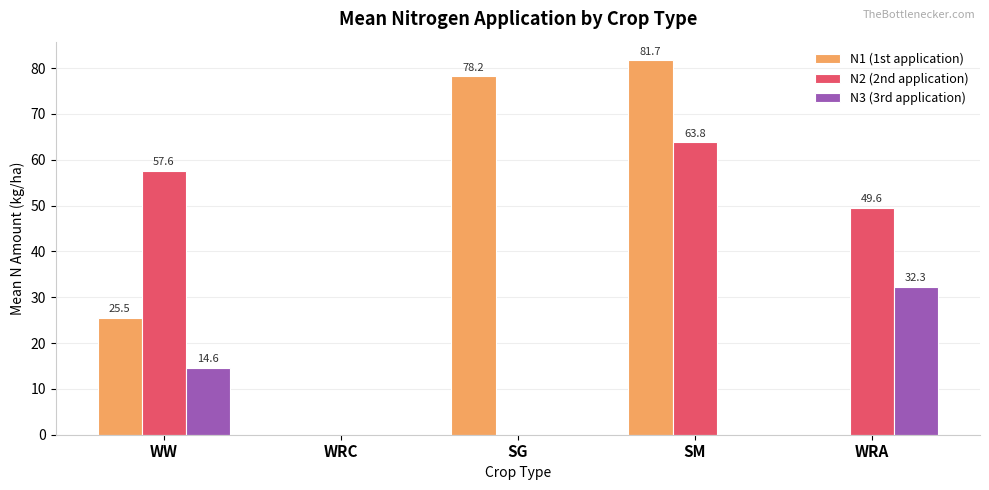

What is the total value across all series at WW?

97.7